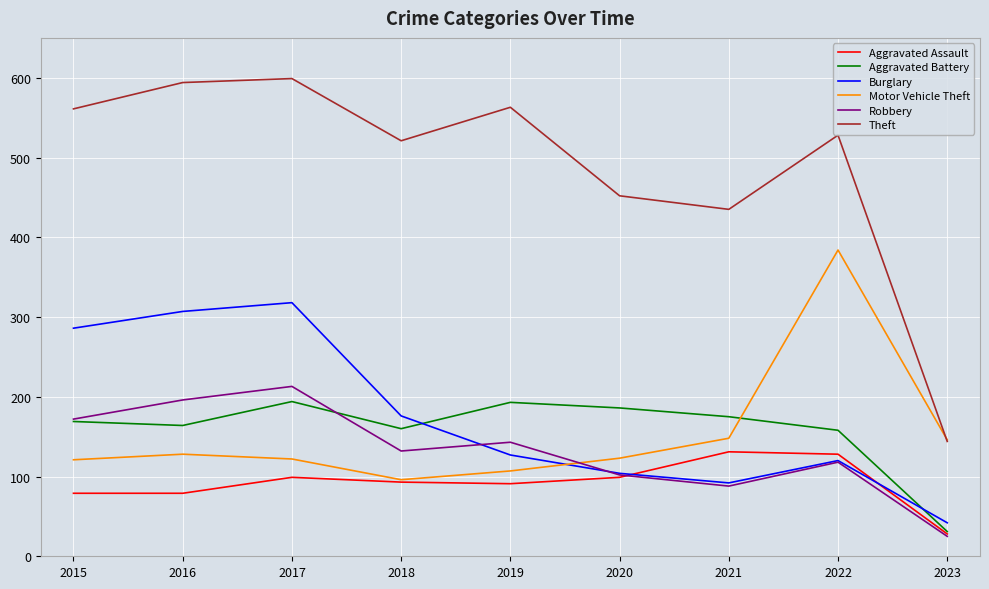

The Theft series shows 599 at 2017. True or false?

True